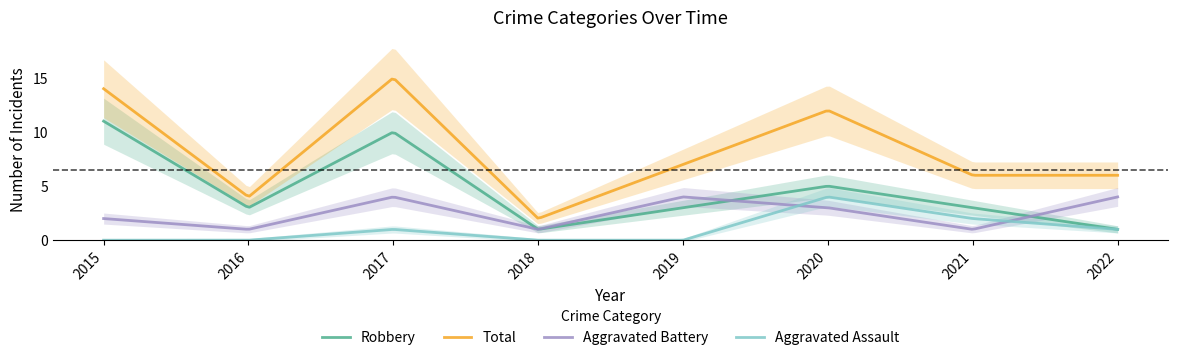

Rank the series by their average value, from lowest to highest.

Aggravated Assault, Aggravated Battery, Robbery, Total